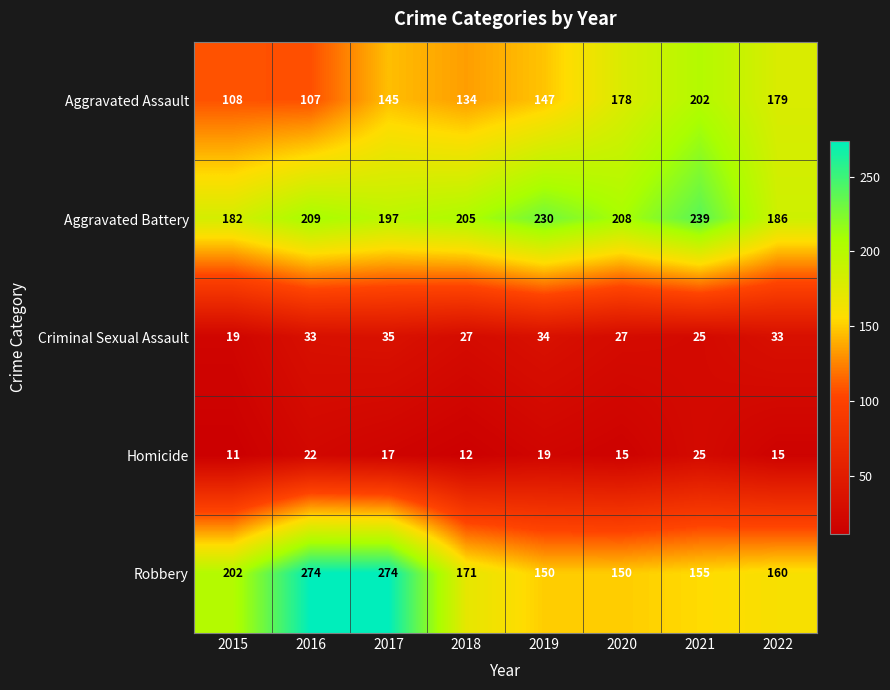

Read the Homicide value at 2018.

12